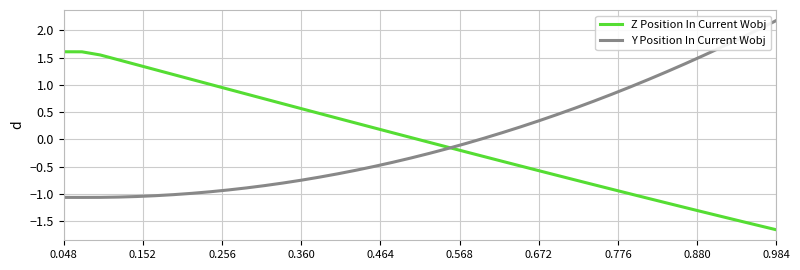

What is the smallest value displayed?

-1.7